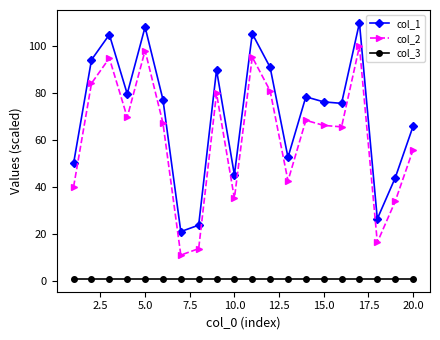

What is the minimum value shown in the chart?

1.0